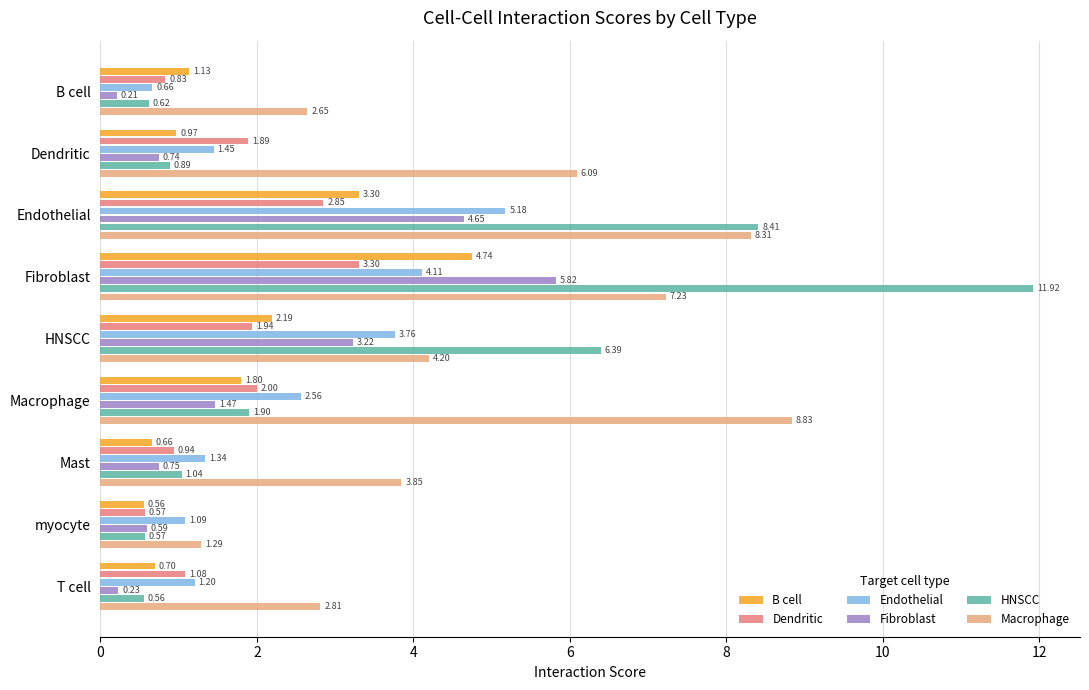

What is the sum of all Endothelial values?

21.4